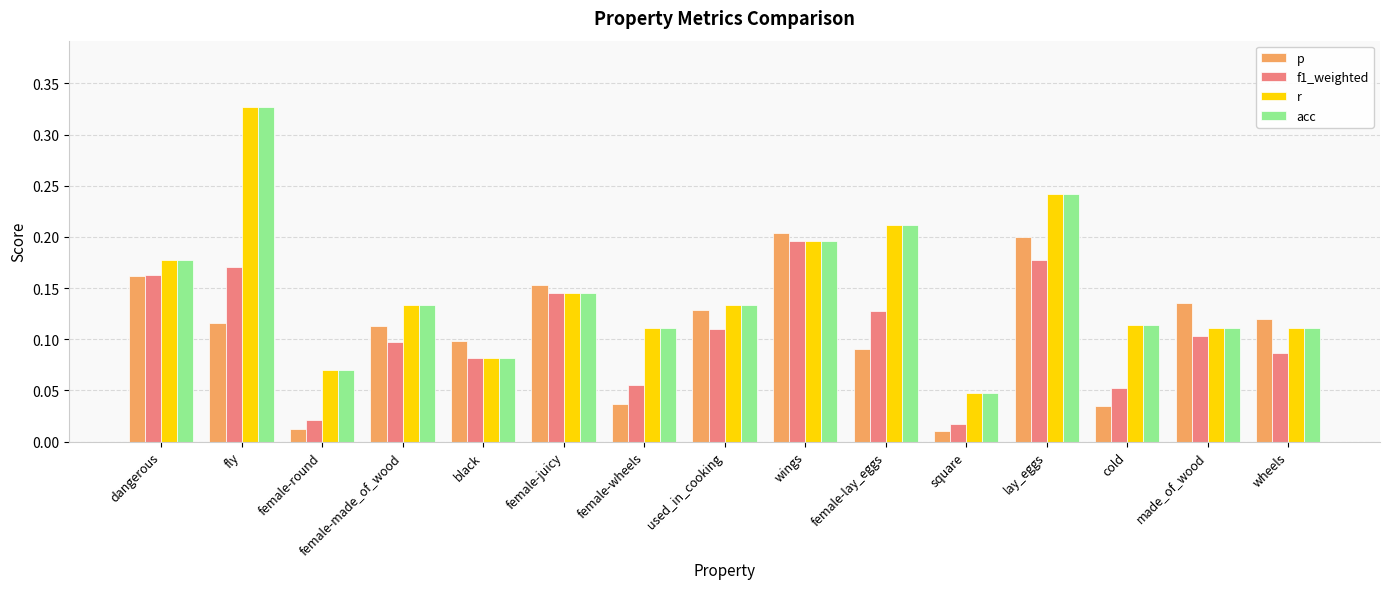

Count the acc values in the range 0 to 1.

15